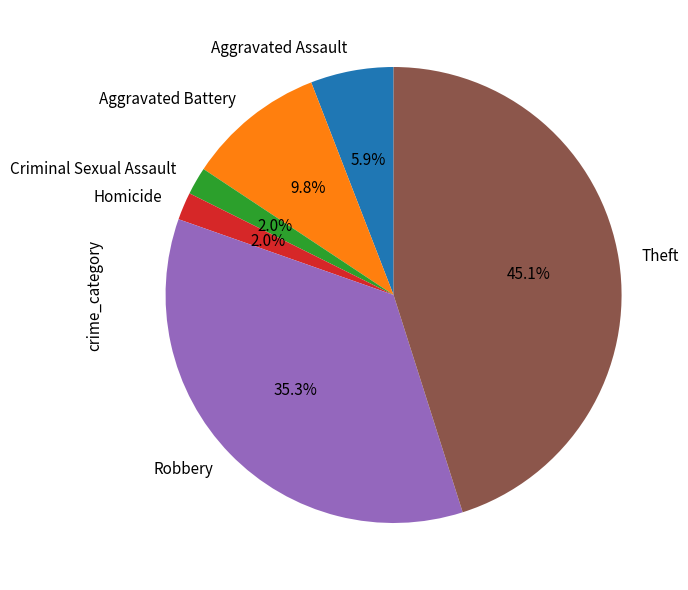

To the nearest percent, what is the difference between the largest and smallest slice percentages?

43%